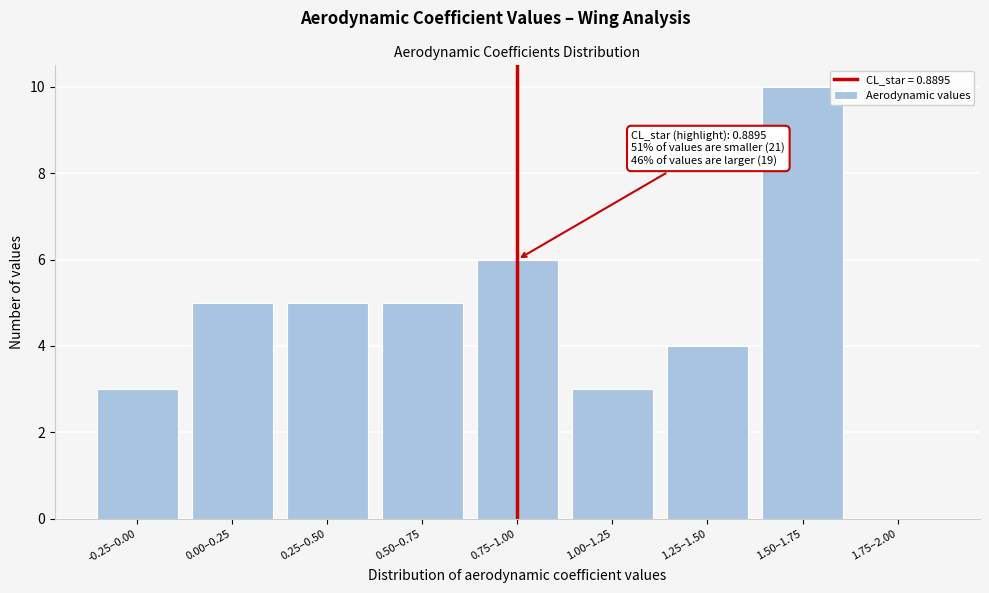

Reading left to right, transcribe all the data shown in this chart.

-0.25–0.00=3	0.00–0.25=5	0.25–0.50=5	0.50–0.75=5	0.75–1.00=6	1.00–1.25=3	1.25–1.50=4	1.50–1.75=10	1.75–2.00=0